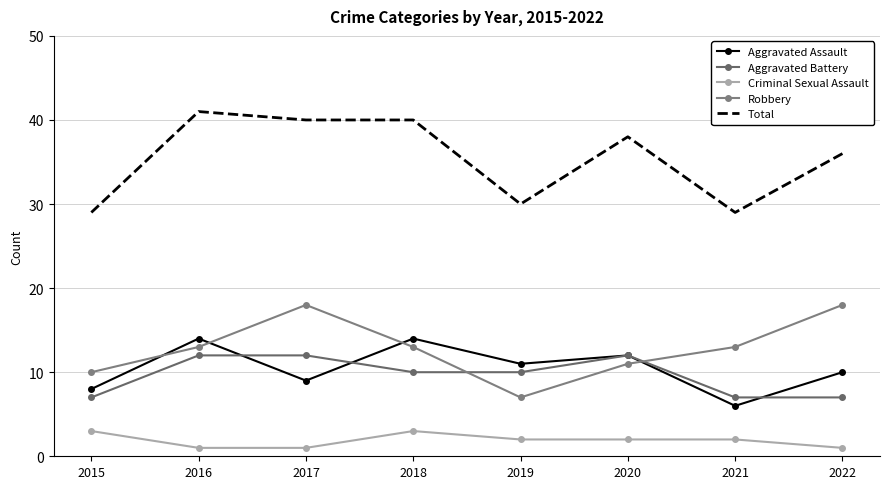

Which category has the lowest value across all series?

2016